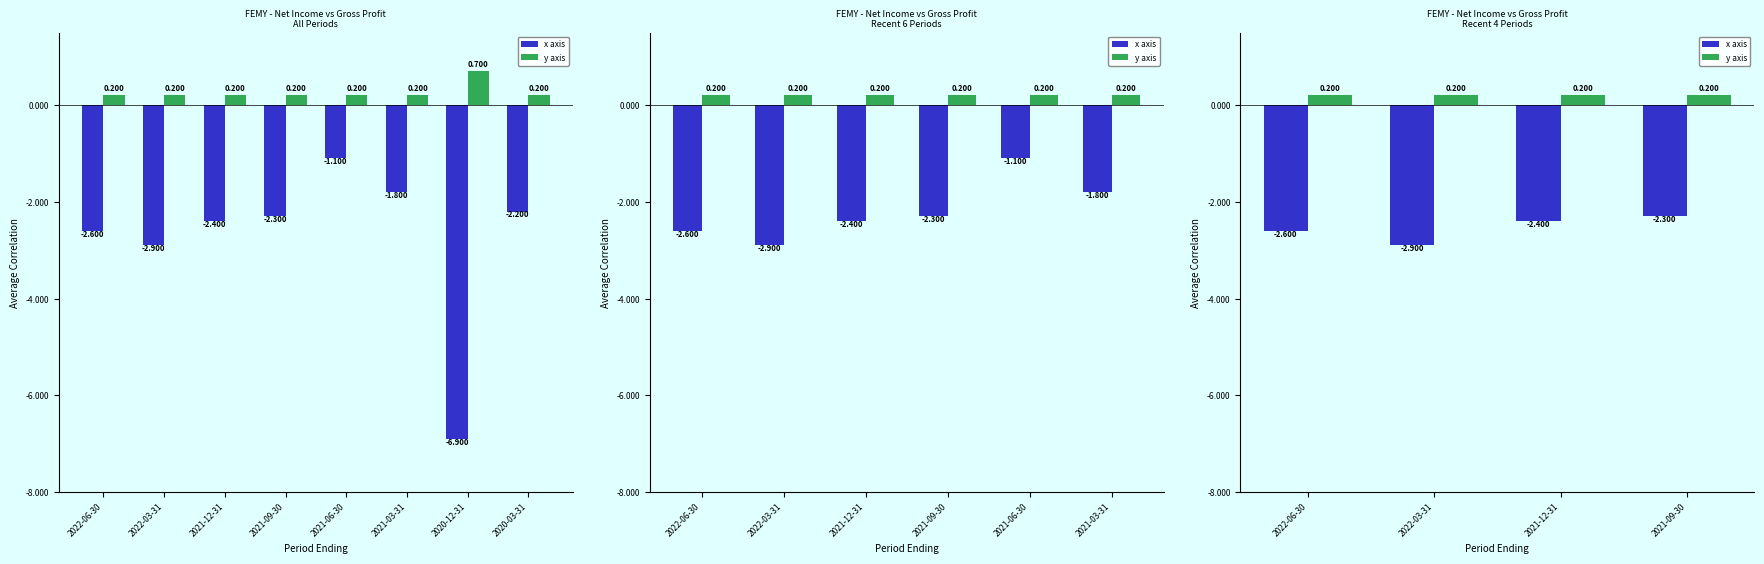

At which label does x axis reach its minimum?

2022-03-31